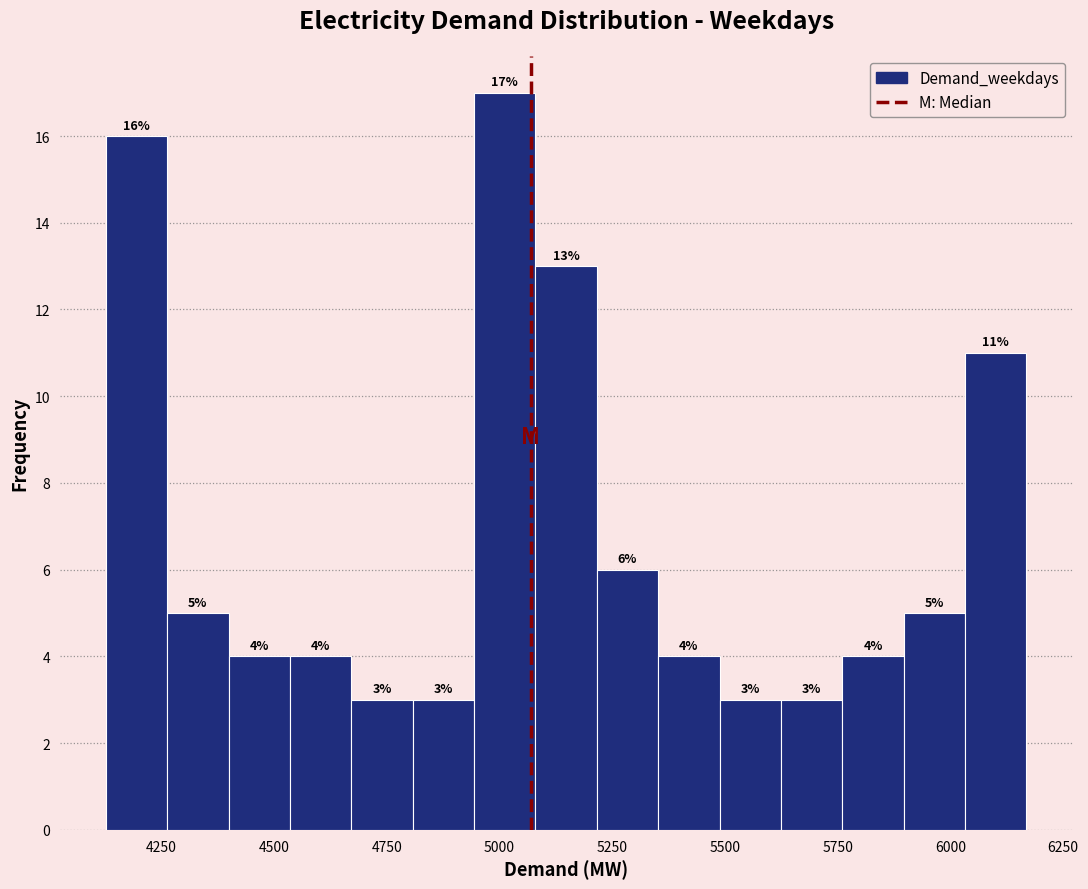

Around what value on the x-axis is the tallest bar? Give the approximate position of its centre, as read against the axis.

5000